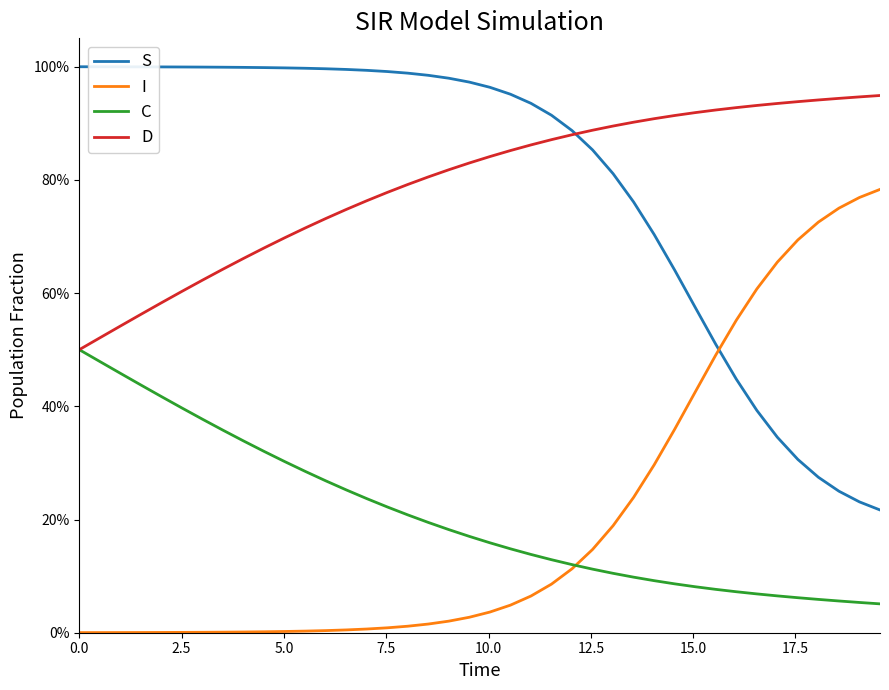

What is the greatest value displayed?

1.0